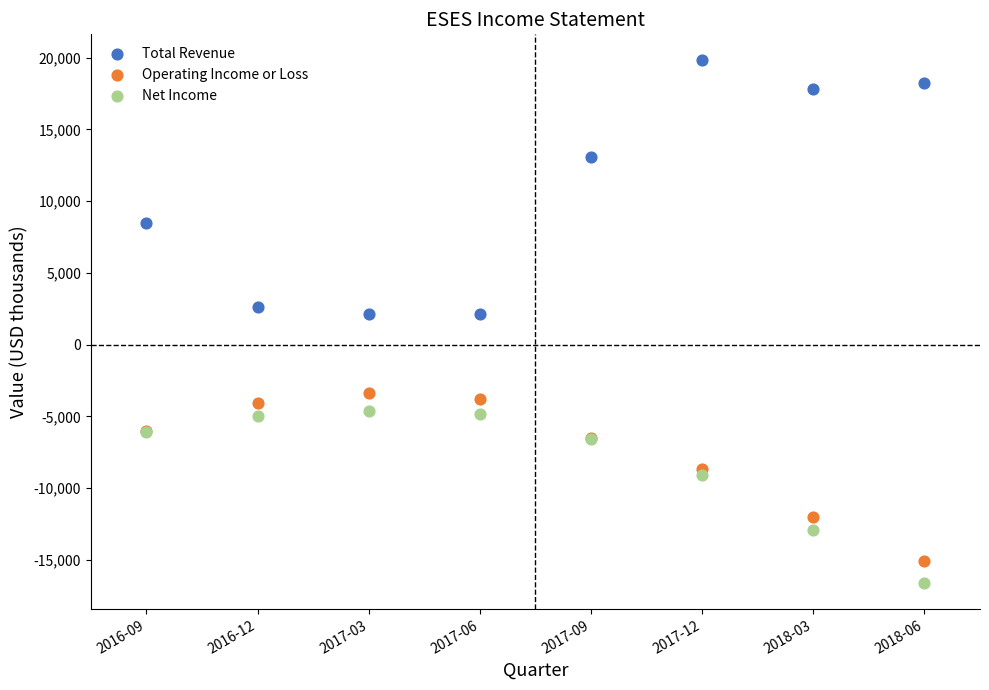

Which series has the widest spread of Y values?

Total Revenue